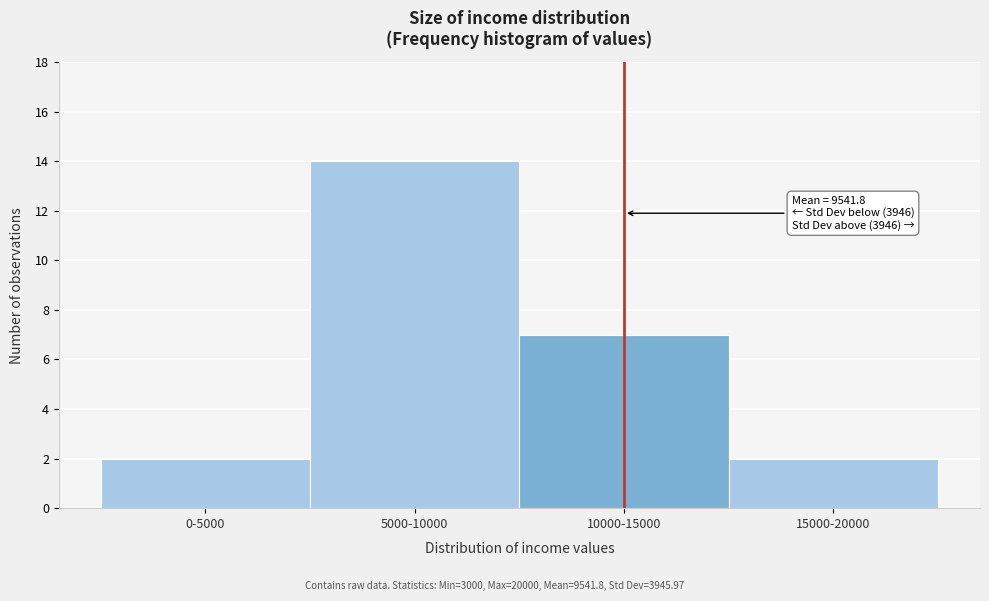

Reading left to right, what are all the values shown in this chart?

2	14	7	2